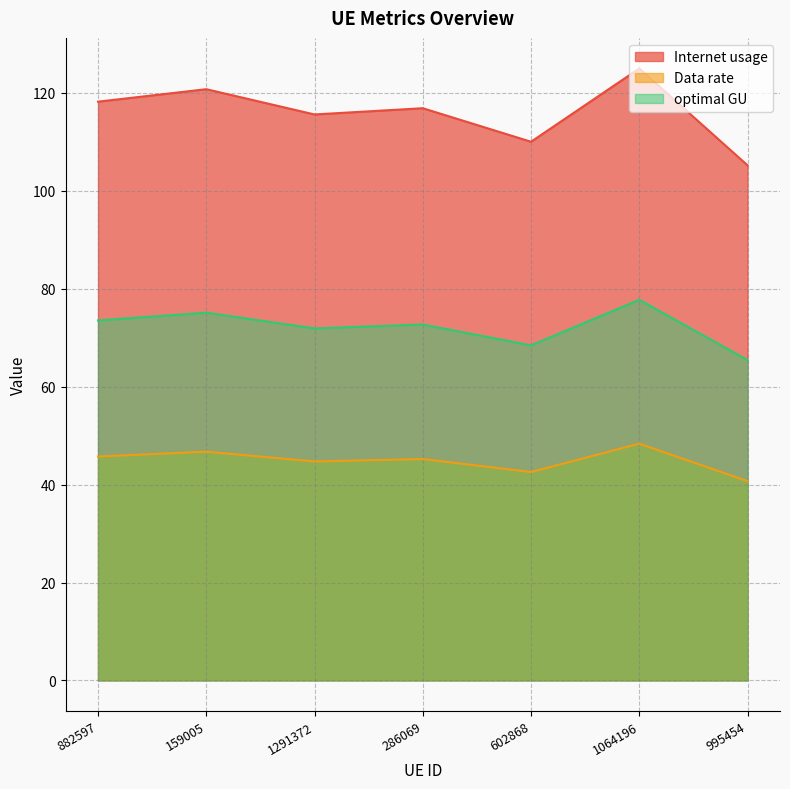

True or false: Data rate and optimal GU cross at least once.

False